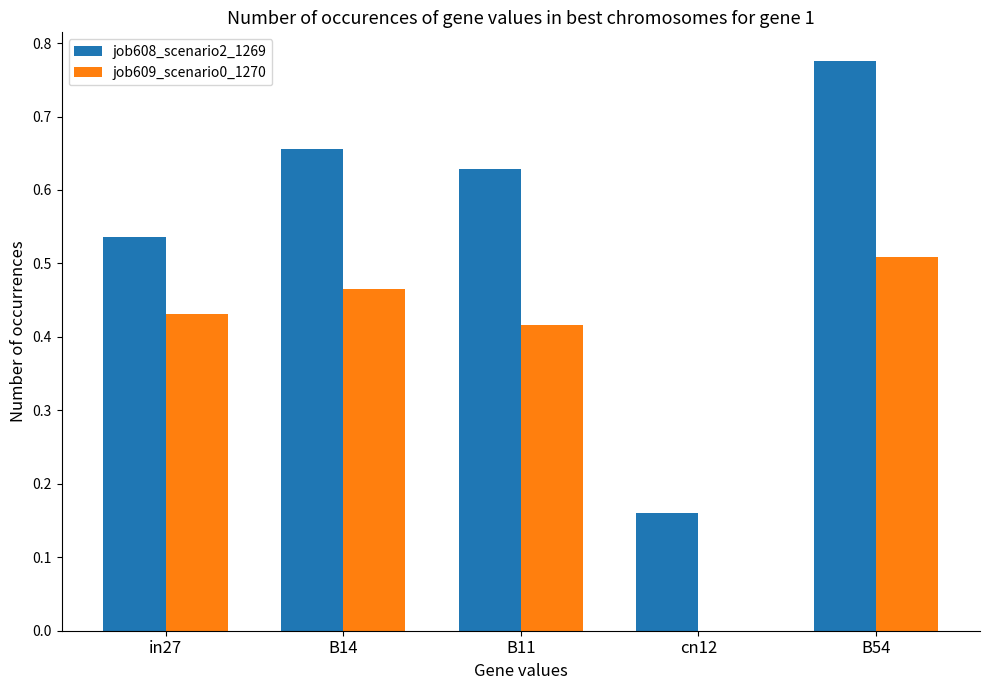

What is the sum of all job608_scenario2_1269 values?

2.8